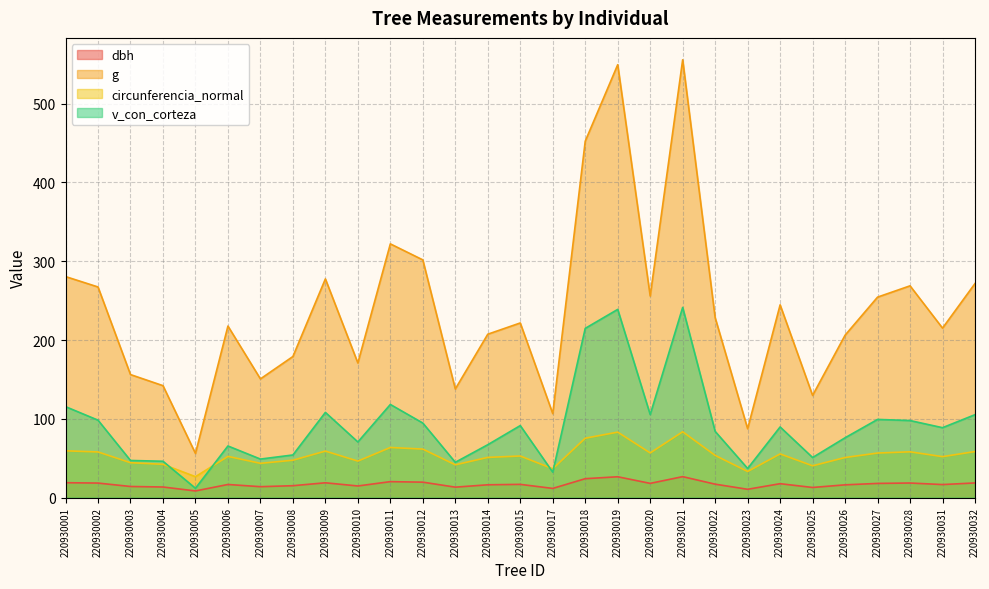

Reading right to left, transcribe all the data shown in this chart.

dbh: 220930032=18.6	220930031=16.6	220930028=18.5	220930027=18.0	220930026=16.2	220930025=12.8	220930024=17.6	220930023=10.6	220930022=17.1	220930021=26.6	220930020=18.1	220930019=26.4	220930018=24.0	220930017=11.7	220930015=16.8	220930014=16.2	220930013=13.2	220930012=19.6	220930011=20.2	220930010=14.8	220930009=18.8	220930008=15.1	220930007=13.8	220930006=16.6	220930005=8.4	220930004=13.4	220930003=14.1	220930002=18.4	220930001=18.9
g: 220930032=271.7	220930031=215.1	220930028=268.8	220930027=254.5	220930026=206.1	220930025=129.7	220930024=244.7	220930023=87.4	220930022=228.3	220930021=555.7	220930020=255.9	220930019=549.5	220930018=452.4	220930017=106.6	220930015=221.7	220930014=207.4	220930013=137.9	220930012=301.7	220930011=322.1	220930010=170.9	220930009=277.6	220930008=179.1	220930007=150.7	220930006=217.7	220930005=56.1	220930004=142.1	220930003=156.2	220930002=267.4	220930001=280.6
circunferencia_normal: 220930032=58.4	220930031=52.0	220930028=58.1	220930027=56.5	220930026=50.9	220930025=40.4	220930024=55.5	220930023=33.1	220930022=53.6	220930021=83.6	220930020=56.7	220930019=83.1	220930018=75.4	220930017=36.6	220930015=52.8	220930014=51.0	220930013=41.6	220930012=61.6	220930011=63.6	220930010=46.3	220930009=59.1	220930008=47.4	220930007=43.5	220930006=52.3	220930005=26.6	220930004=42.2	220930003=44.3	220930002=58.0	220930001=59.4
v_con_corteza: 220930032=105.2	220930031=88.7	220930028=97.8	220930027=99.2	220930026=75.9	220930025=50.9	220930024=89.7	220930023=37.0	220930022=84.0	220930021=241.4	220930020=105.4	220930019=238.9	220930018=214.8	220930017=32.3	220930015=91.4	220930014=67.1	220930013=44.8	220930012=94.6	220930011=118.2	220930010=70.6	220930009=108.2	220930008=54.1	220930007=48.9	220930006=65.5	220930005=11.8	220930004=46.1	220930003=47.1	220930002=98.3	220930001=115.5